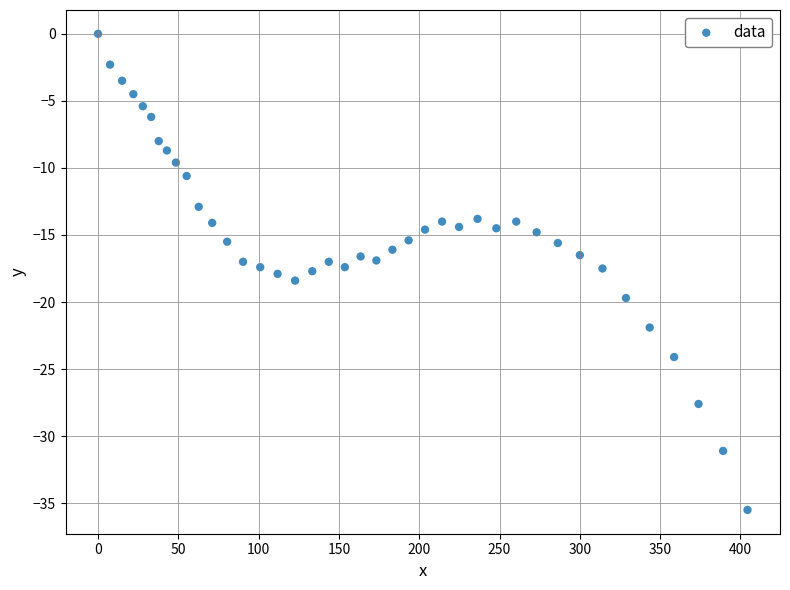

What is the range of Y values (max minus min)?

35.5